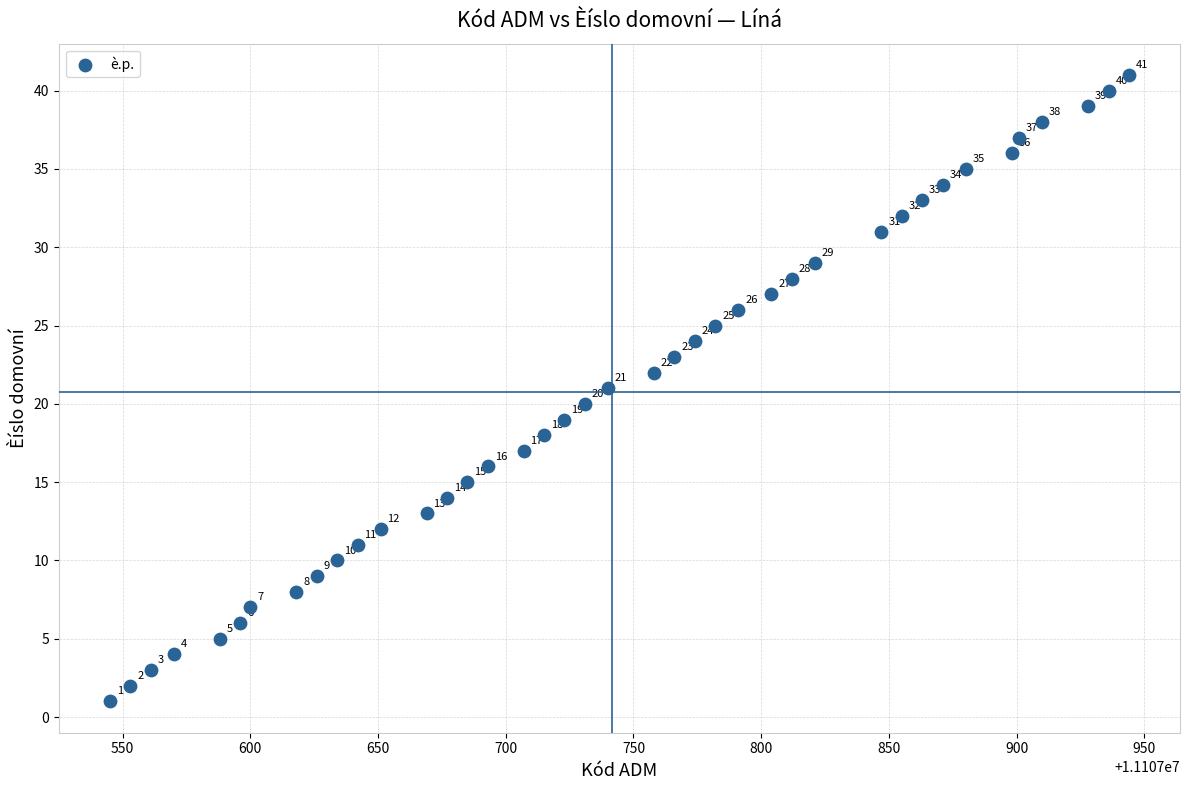

What Y value in the scatter plot is closest to 21?

21